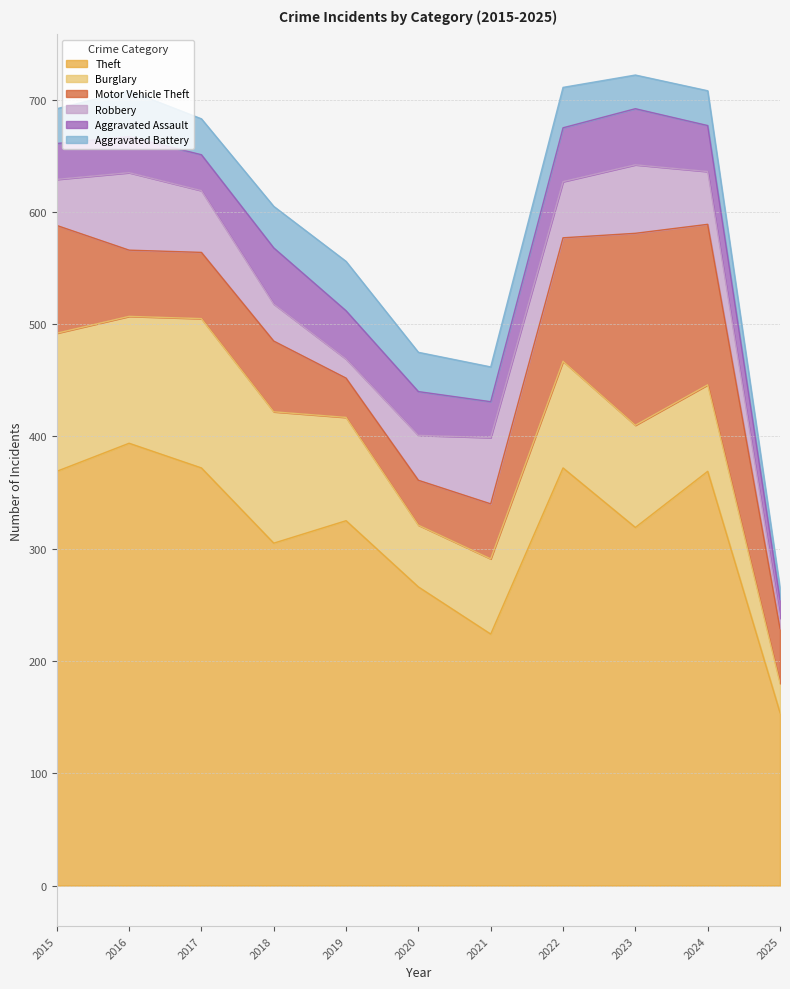

Which label corresponds to the smallest value in the chart?

2025